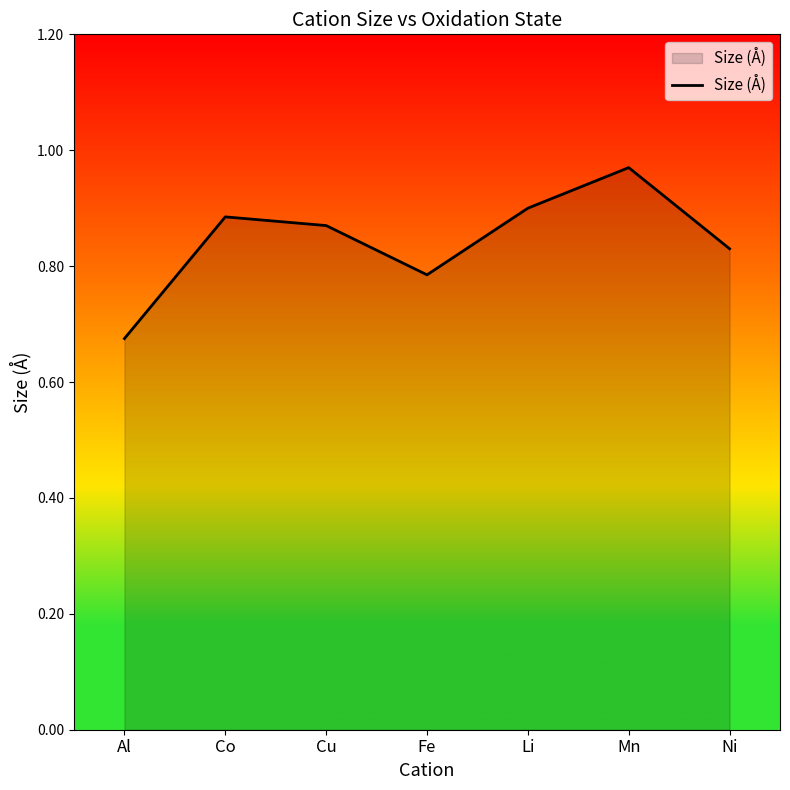

How many series are shown in this chart?

1